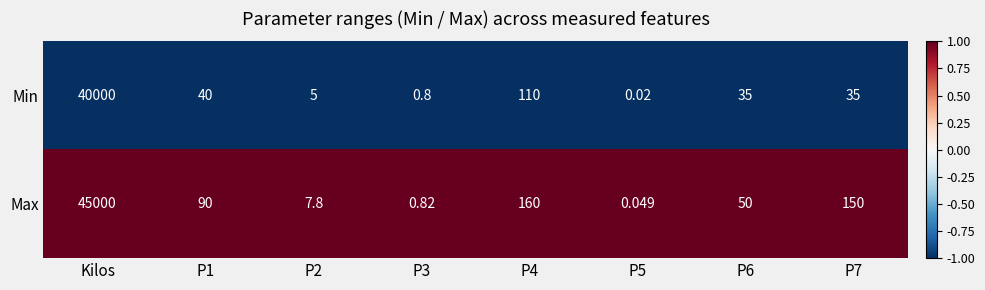

At which category is the sum across all series the highest?

Kilos